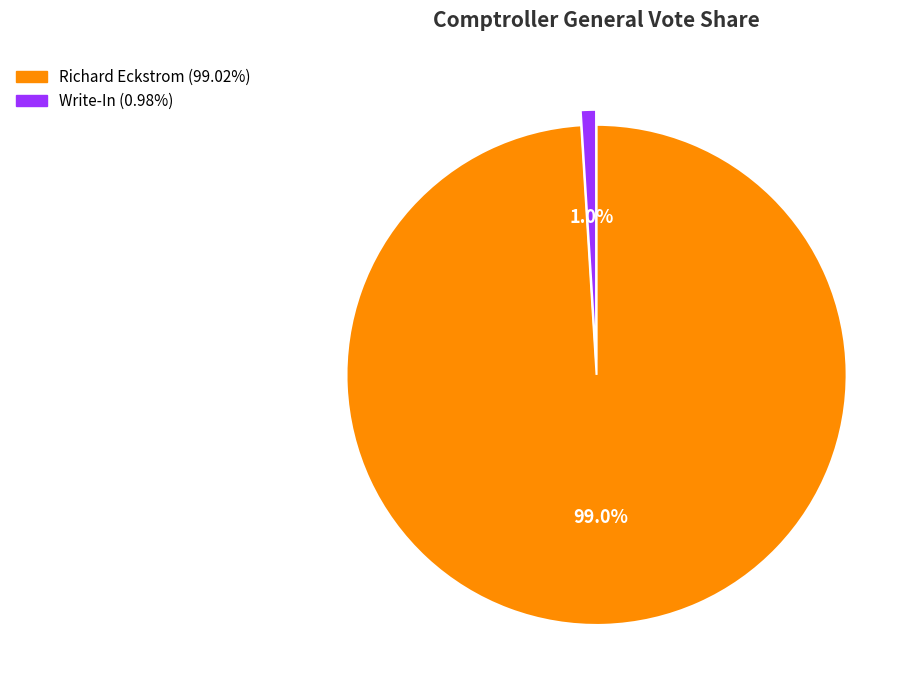

How many slices are in this pie chart?

2